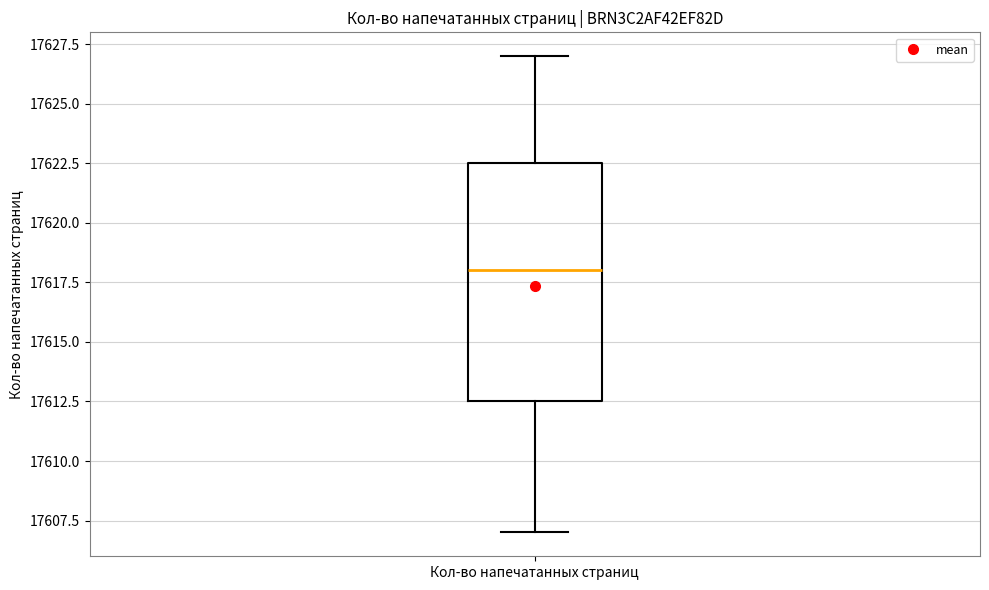

Transcribe this box plot: give where the median line is, the range the box spans, and where the two whiskers end, as read against the y-axis. The values are not printed on the chart, so give them approximately, as read against the axis.

median 17618.0, box 17612.5 to 17622.5, whiskers 17607.0 to 17627.0